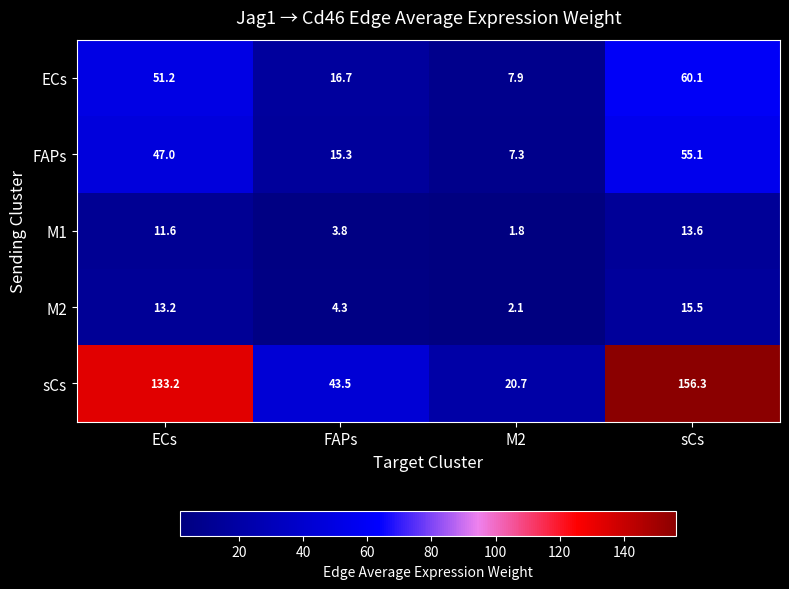

Which series has the largest range (max minus min)?

sCs